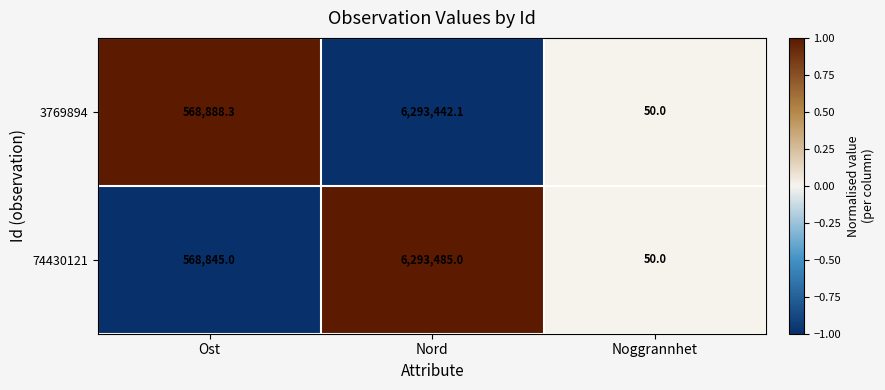

True or false: 74430121 has a value of 330505.3 at Ost.

False